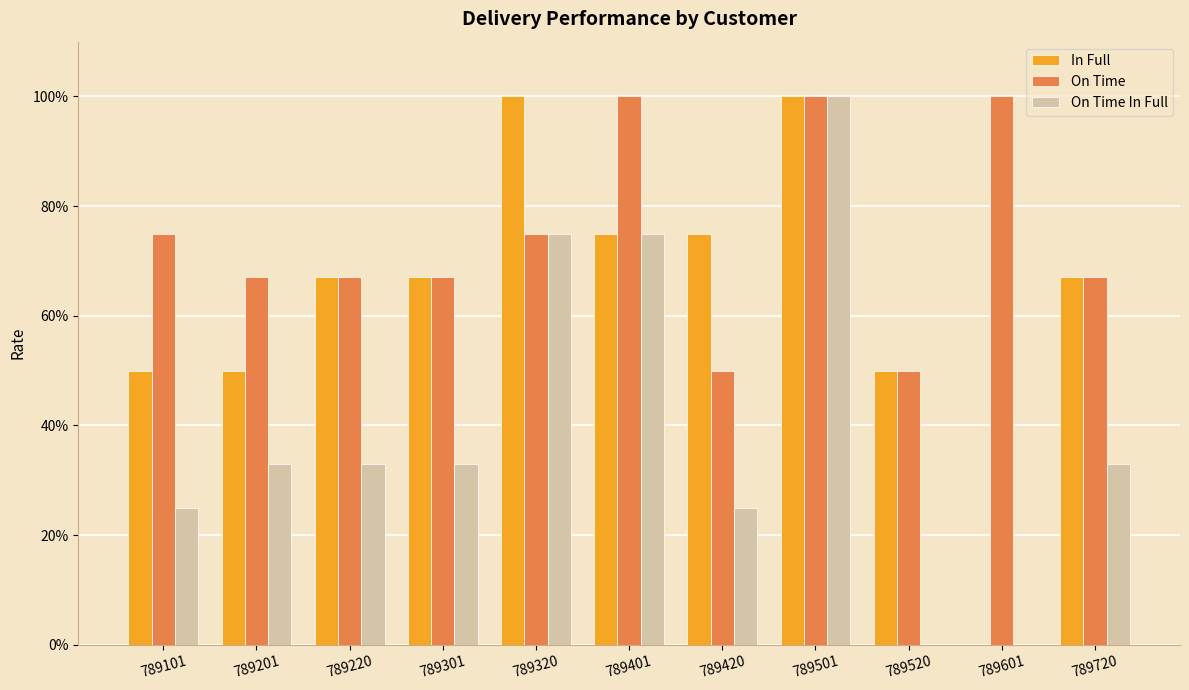

Are the bars grouped side by side (vs. stacked)?

Yes